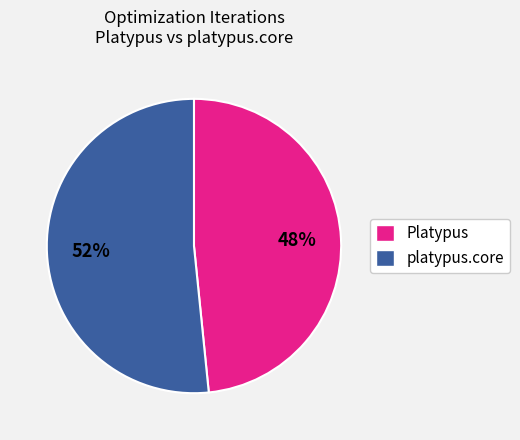

To the nearest percent, what percentage of the pie is Platypus?

48%